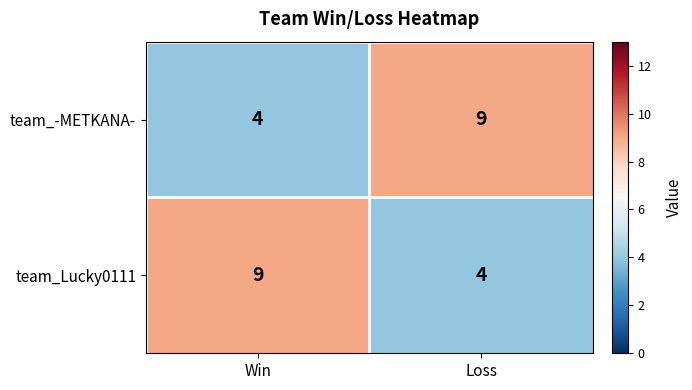

What is the greatest value displayed?

9